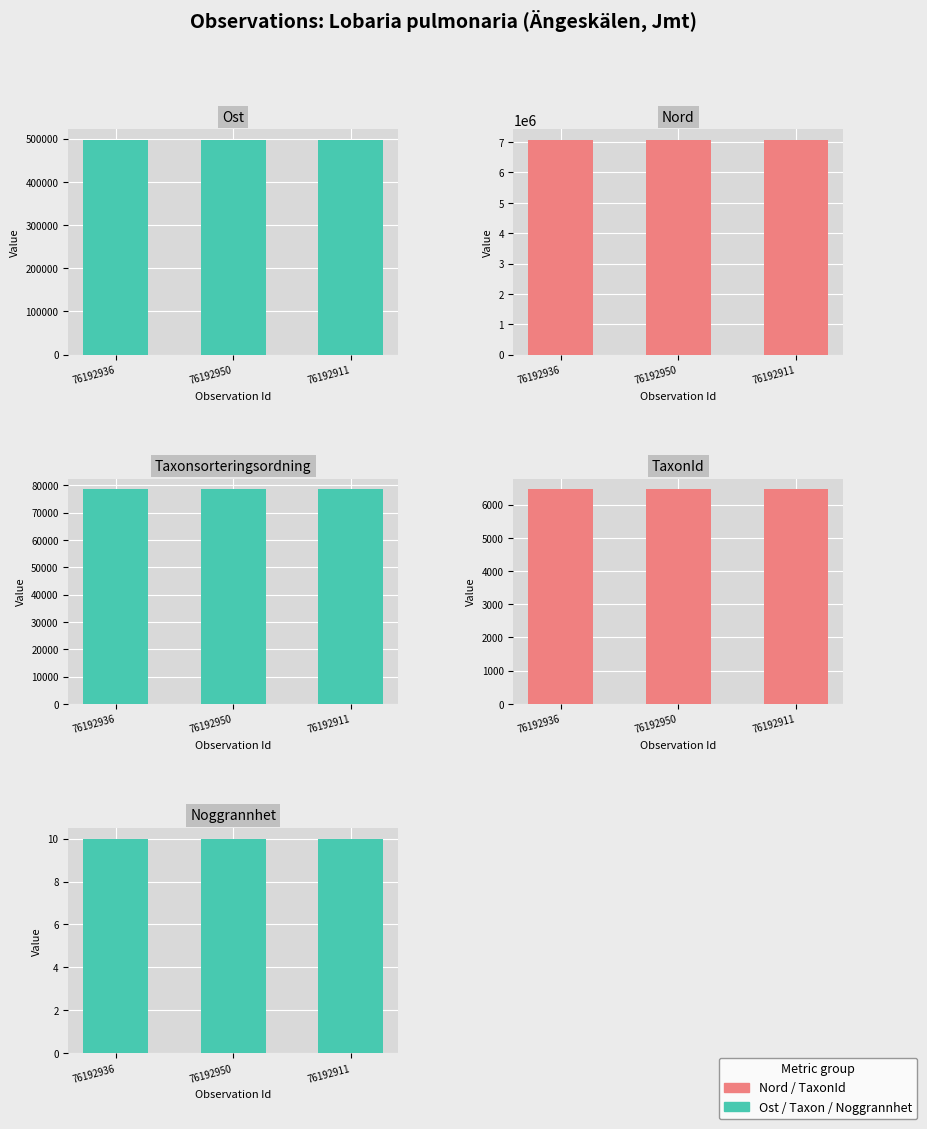

What is the sum of all Taxonsorteringsordning values?

235707.0